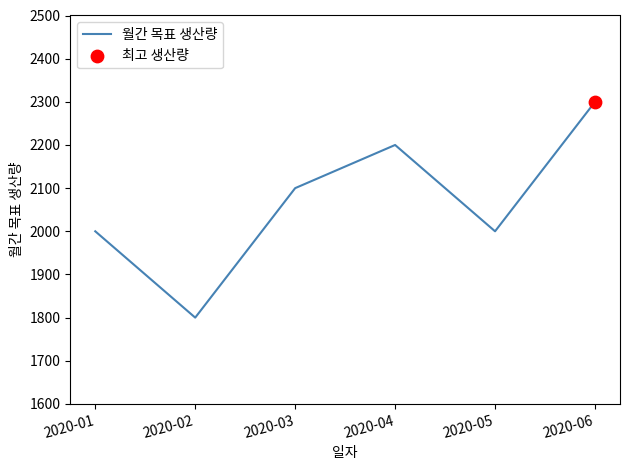

What is the change in value from 2020-01 to 2020-06?

+300